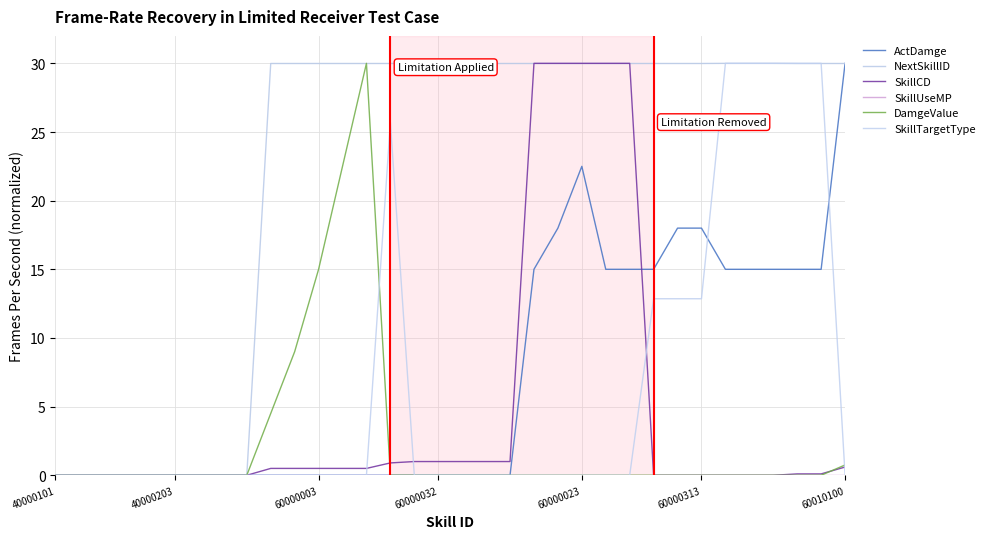

Which series has the largest total across all categories?

NextSkillID